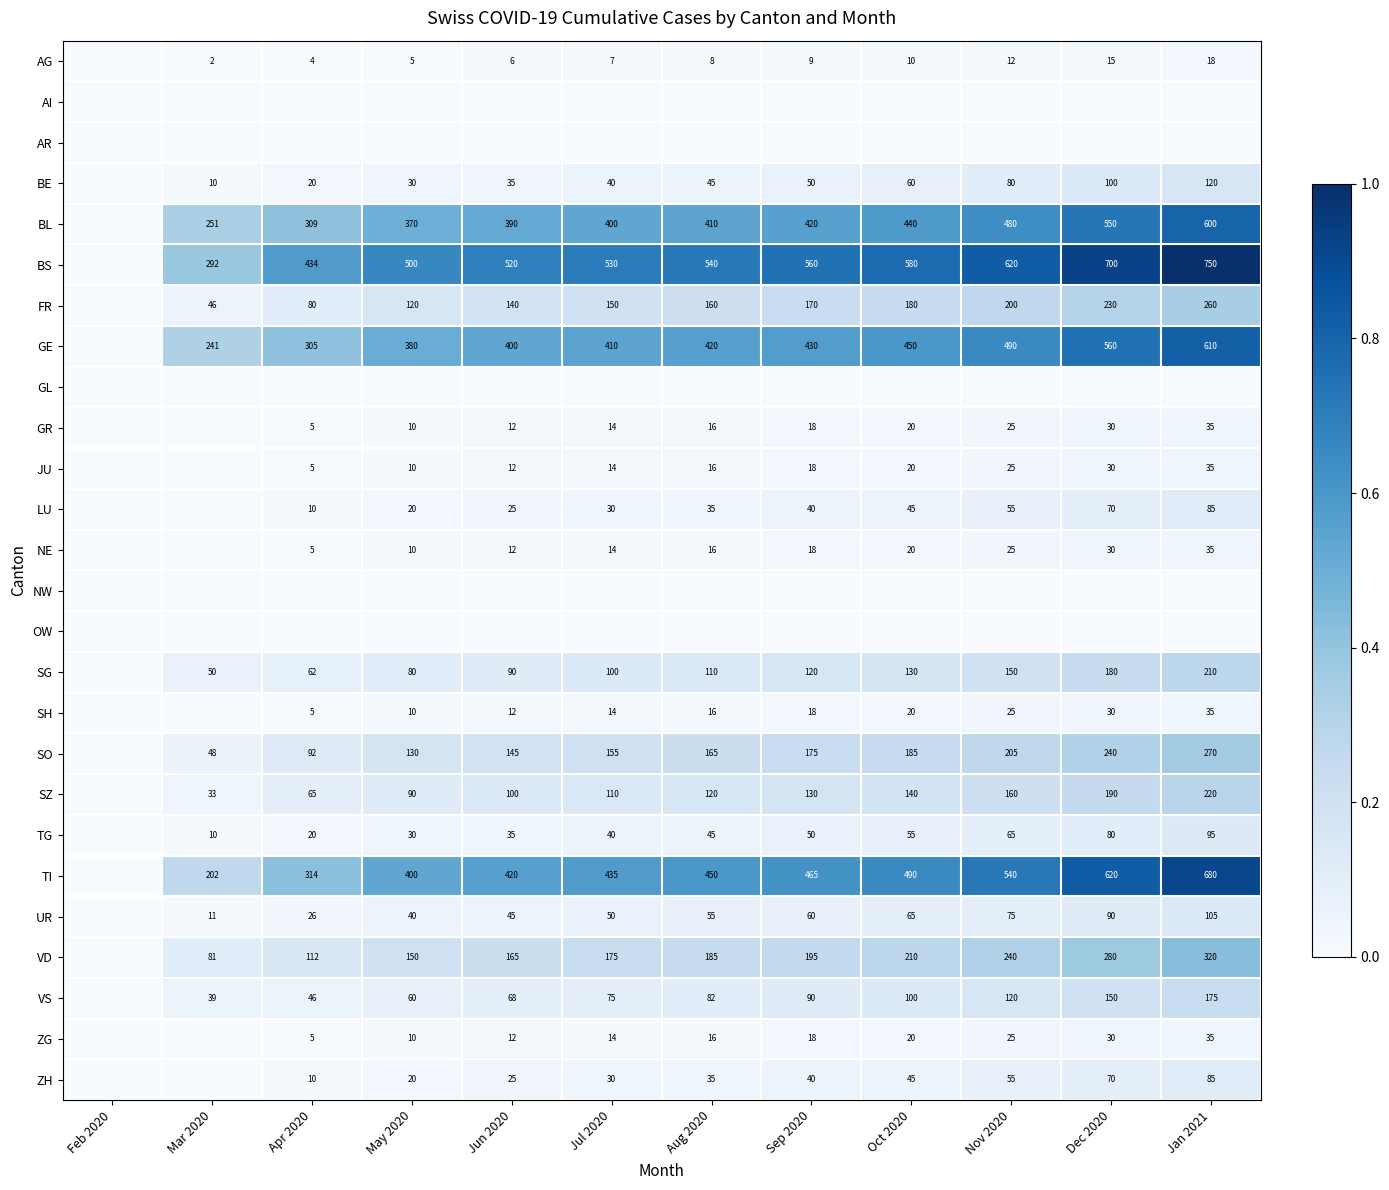

What is the difference between the UR values at Nov 2020 and Jul 2020?

25